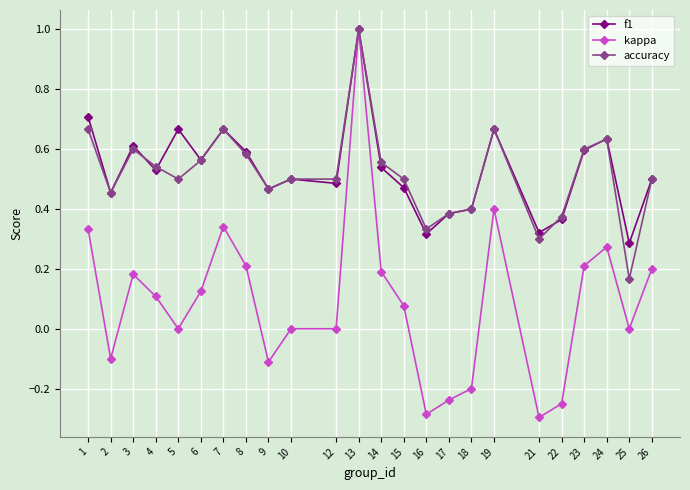

What is the greatest value displayed?

1.0